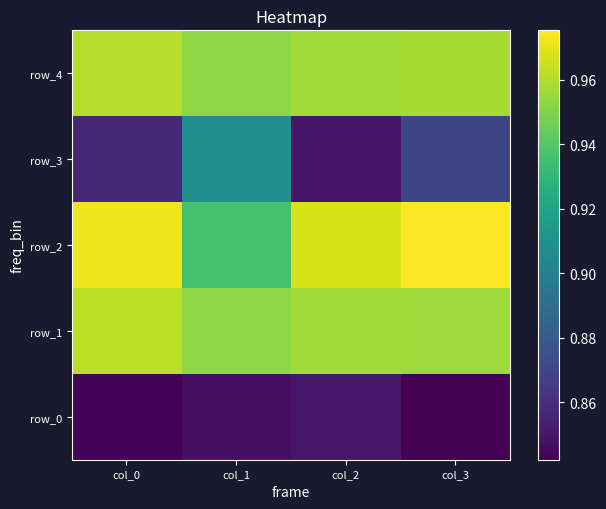

Which series has the largest total across all categories?

row_2